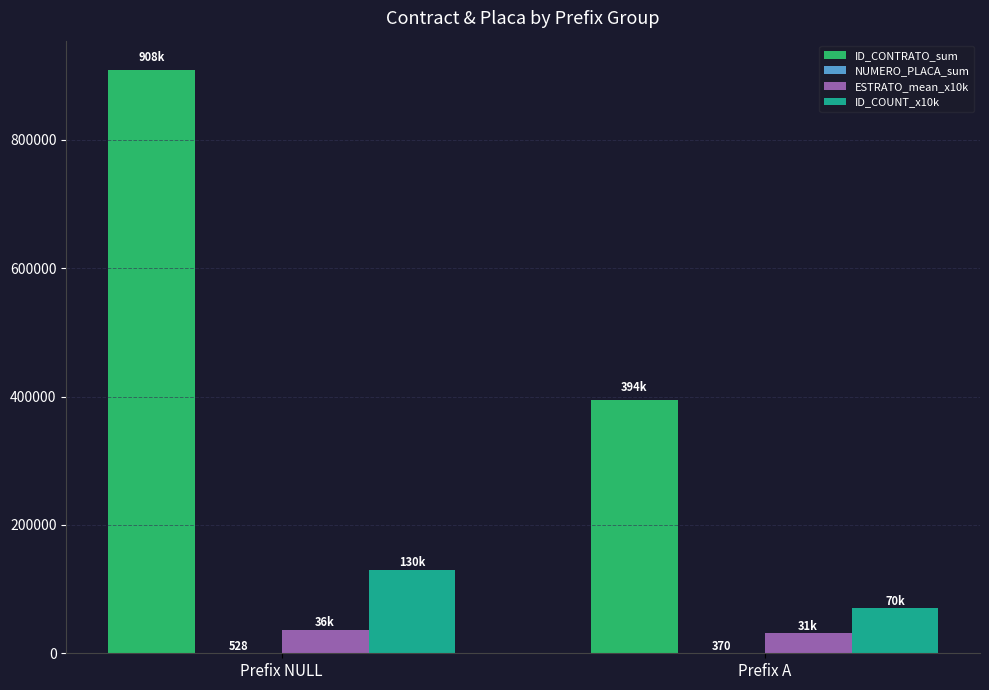

The value of ID_COUNT_x10k at Prefix A is 70000. True or false?

True